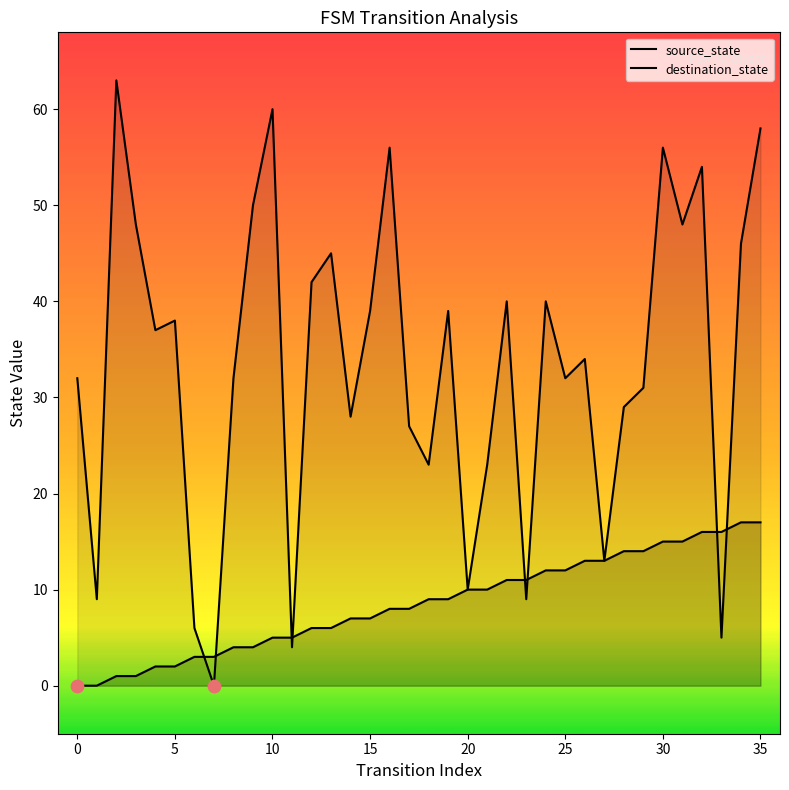

Is the value of source_state at 22 greater than the value of destination_state at 16?

No